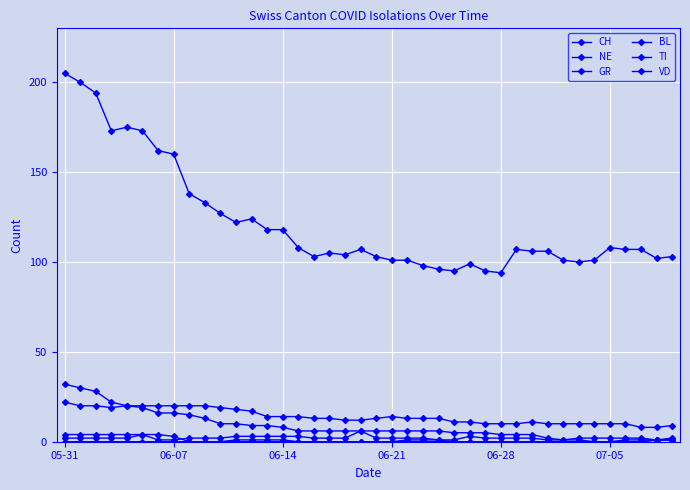

How many lines are shown in the chart?

6